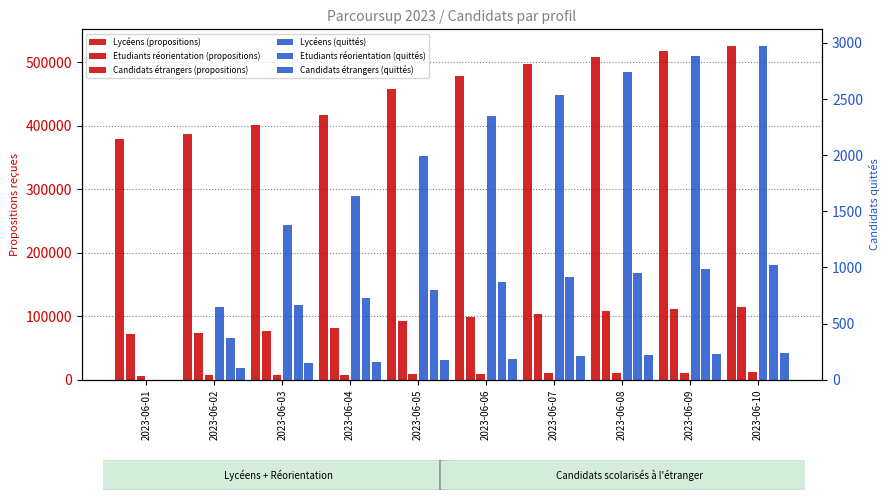

Is the value of Lycéens (propositions) at 2023-06-01 greater than the value of Lycéens (quittés) at 2023-06-10?

Yes